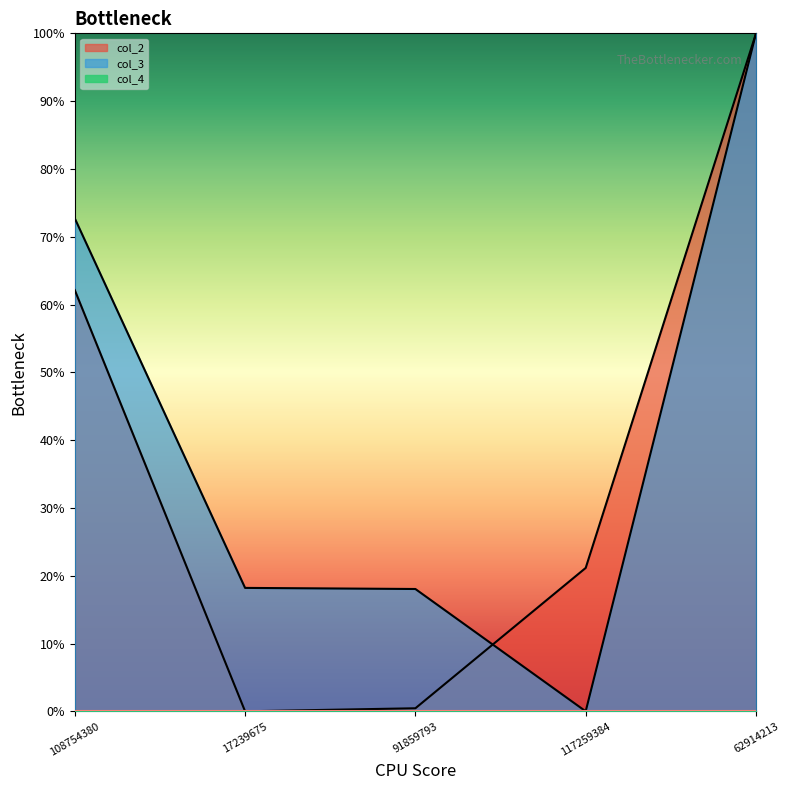

Which category has the highest value across all series?

62914213